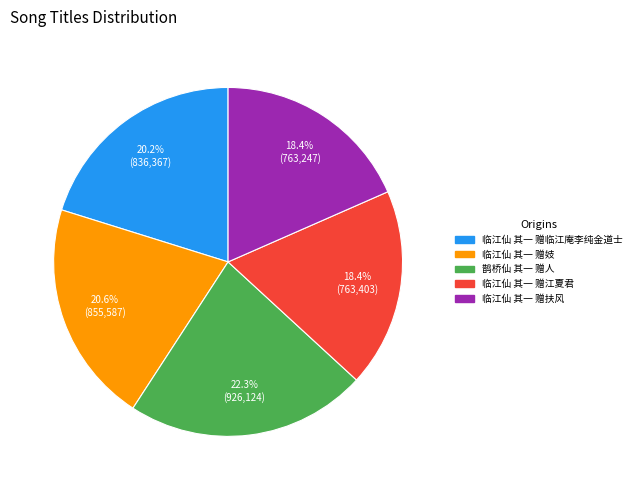

Is there a majority slice in this chart?

No